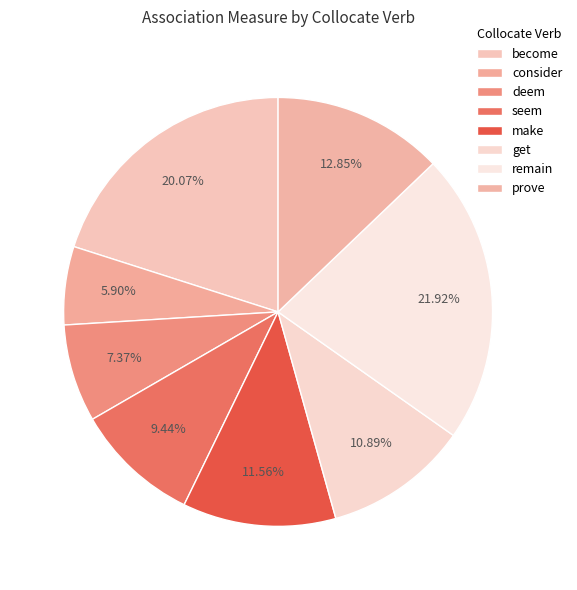

Rank the categories by value from highest to lowest.

remain, become, prove, make, get, seem, deem, consider